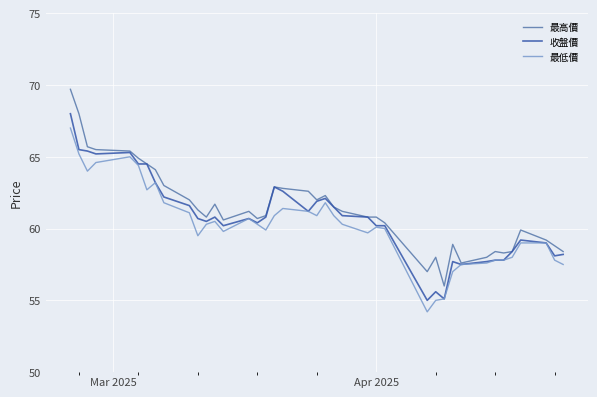

What is the lowest value of the 最高價 series?

56.0